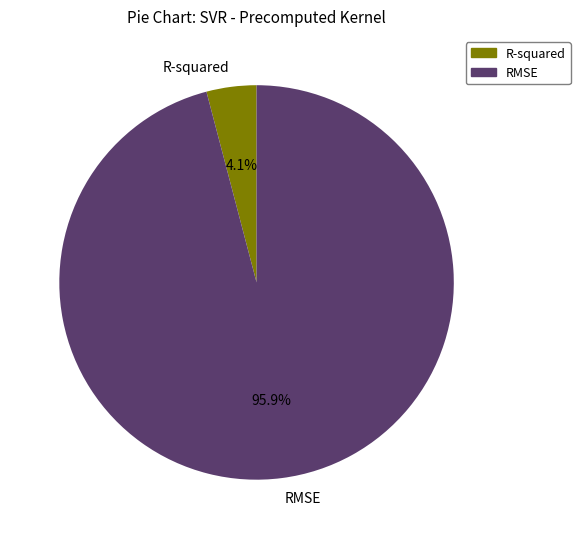

Which has a higher value, RMSE or R-squared?

RMSE